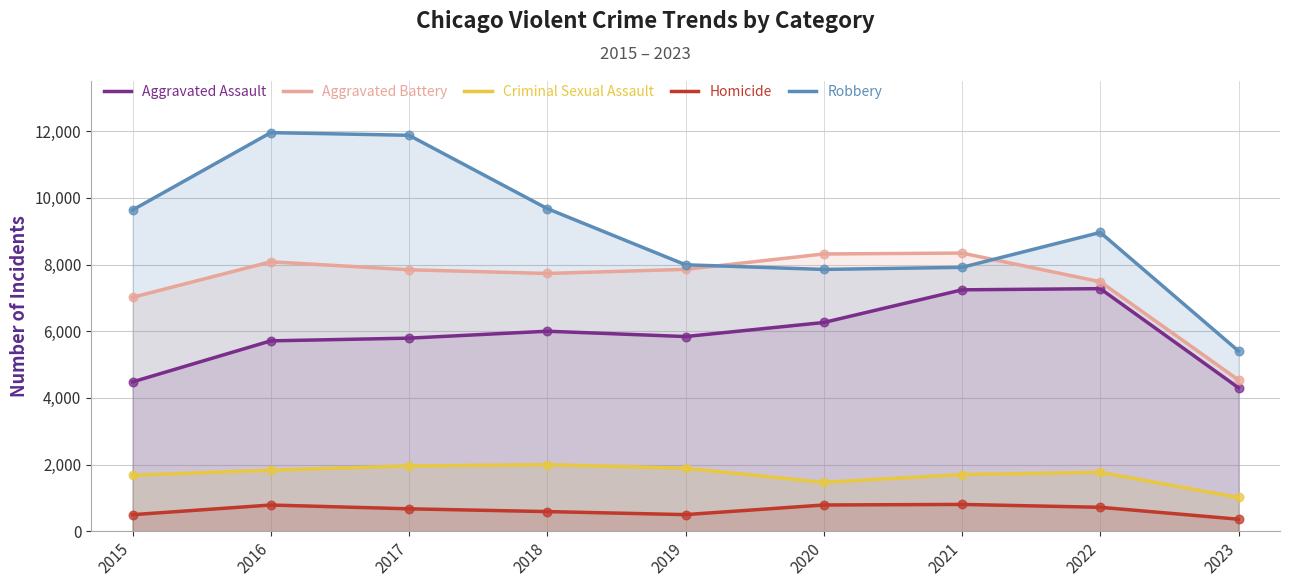

Which series reaches the minimum Y coordinate?

Homicide